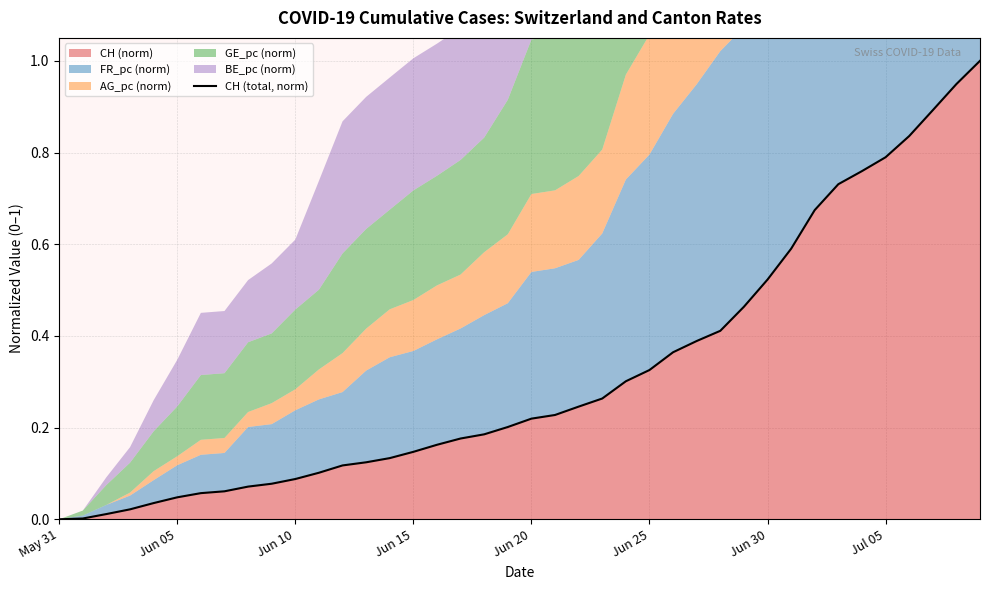

What is the highest value of the CH (norm) series?

1.0